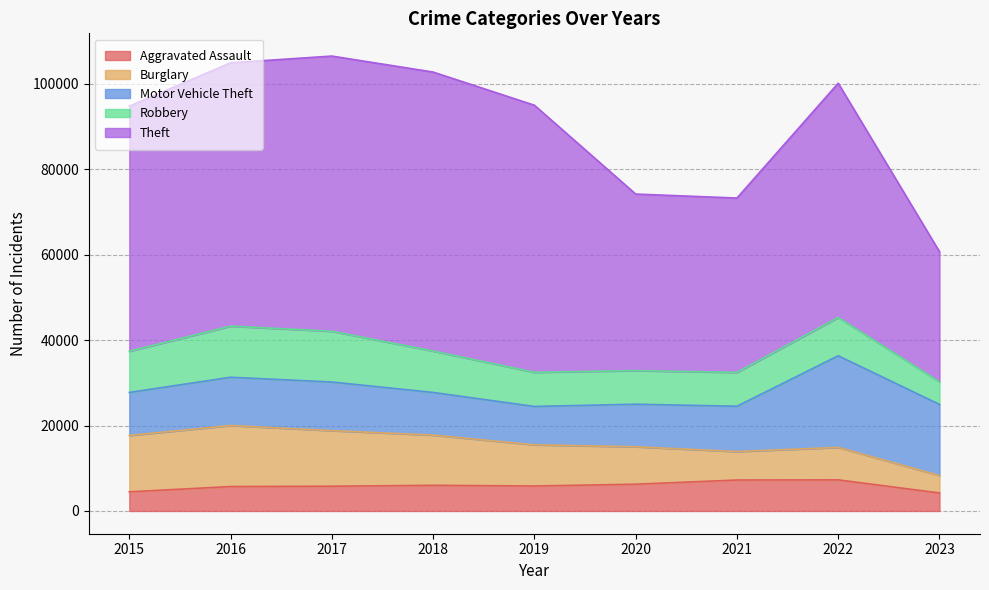

True or false: Robbery has a value of 7956 at 2016.

False